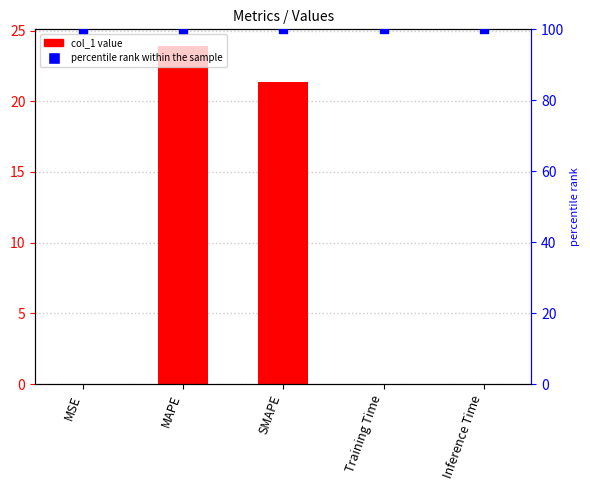

Which series has the widest spread of Y values?

col_1